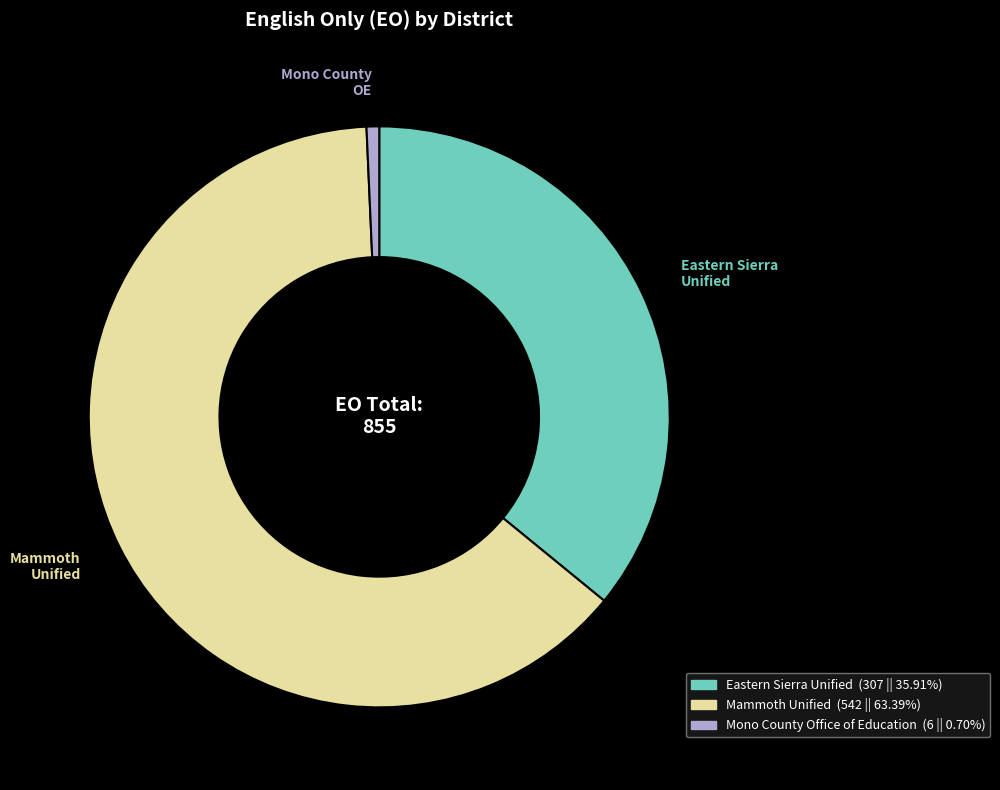

True or false: Eastern Sierra Unified accounts for 36% of the total.

True